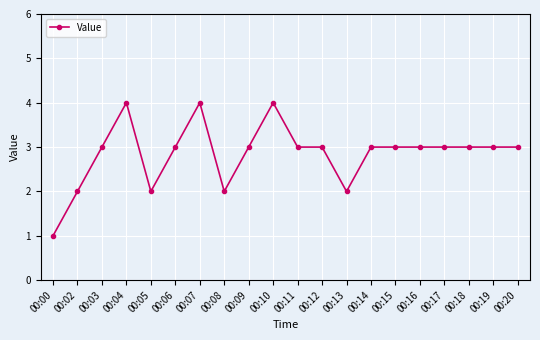

Reading left to right, what are all the values shown in this chart?

00:00=1	00:02=2	00:03=3	00:04=4	00:05=2	00:06=3	00:07=4	00:08=2	00:09=3	00:10=4	00:11=3	00:12=3	00:13=2	00:14=3	00:15=3	00:16=3	00:17=3	00:18=3	00:19=3	00:20=3